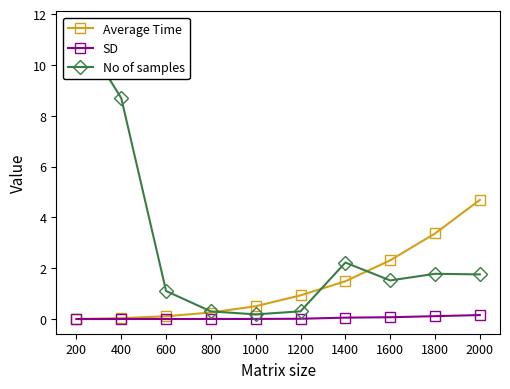

Where is No of samples nearest to the value 5?

1400